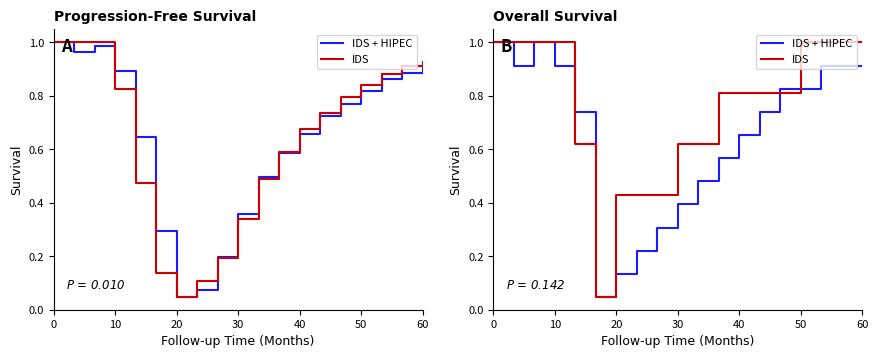

How many intersections are there between IDS + HIPEC and IDS?

3